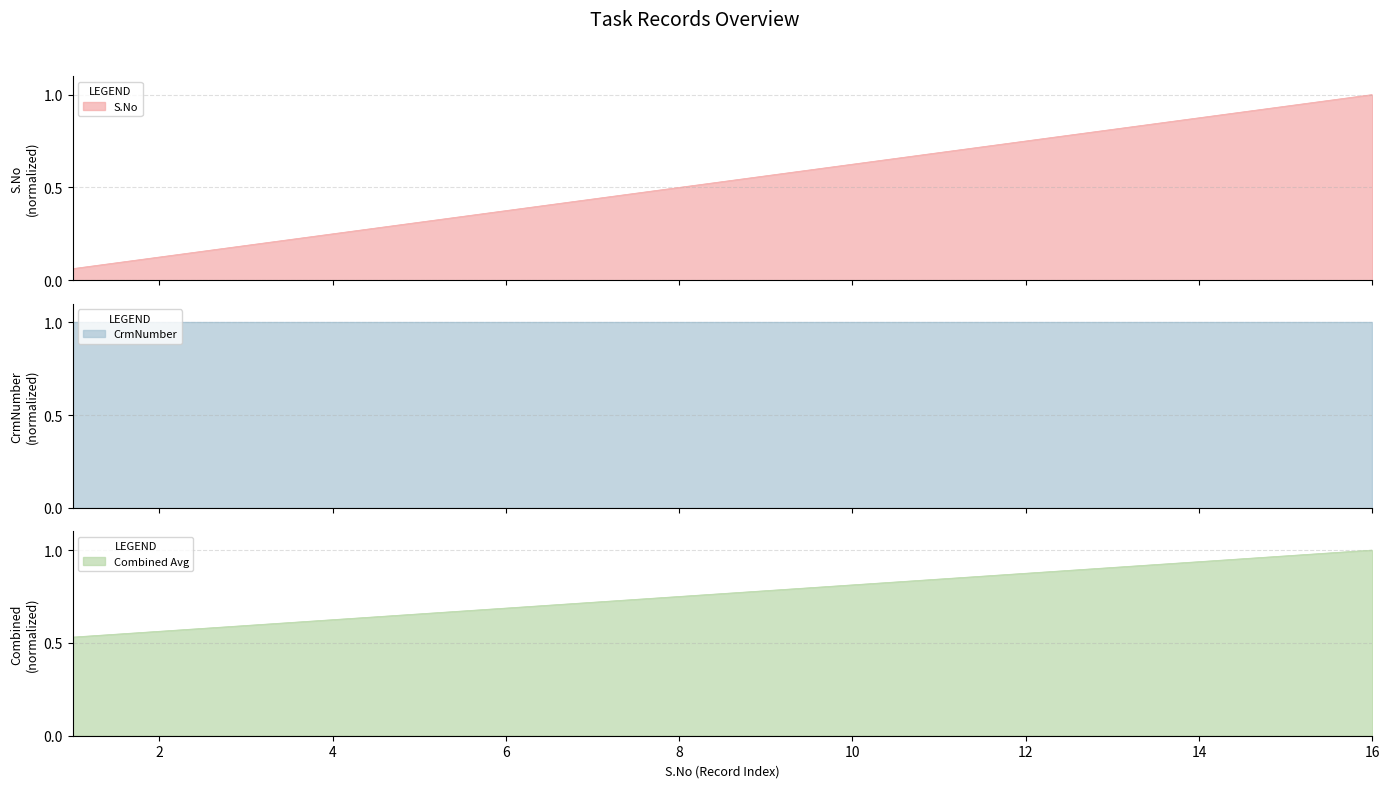

Which label corresponds to the largest value in the chart?

16